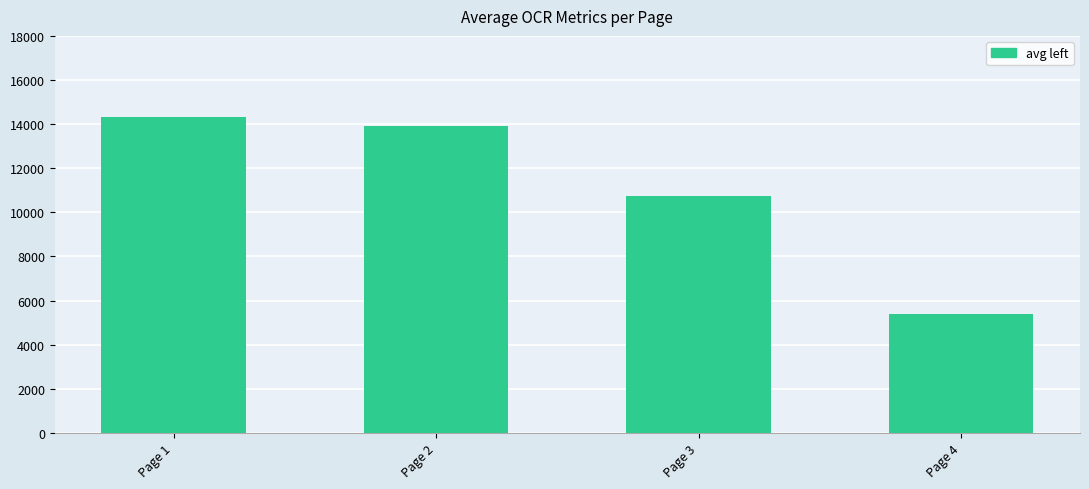

Which label corresponds to the largest value in the chart?

Page 1